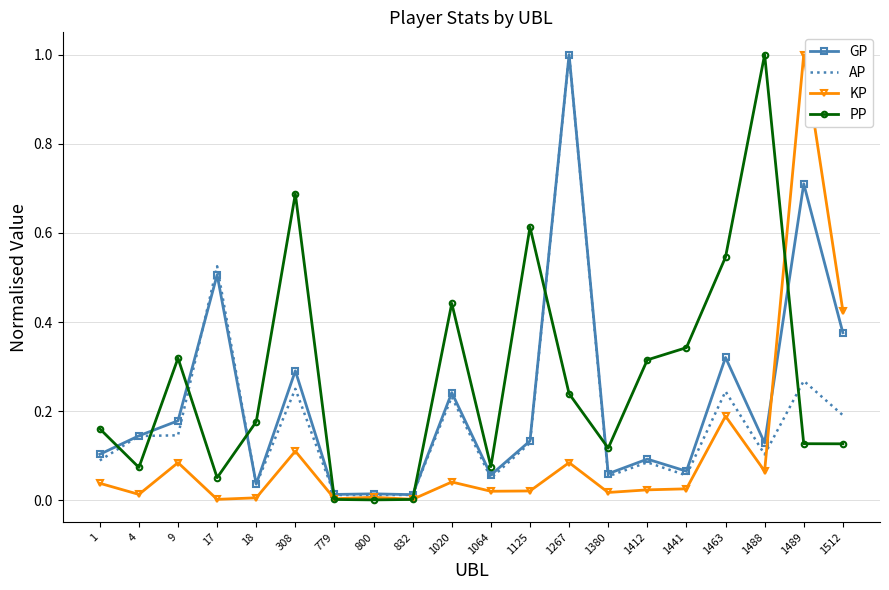

The PP series shows 0.0 at 832. True or false?

True